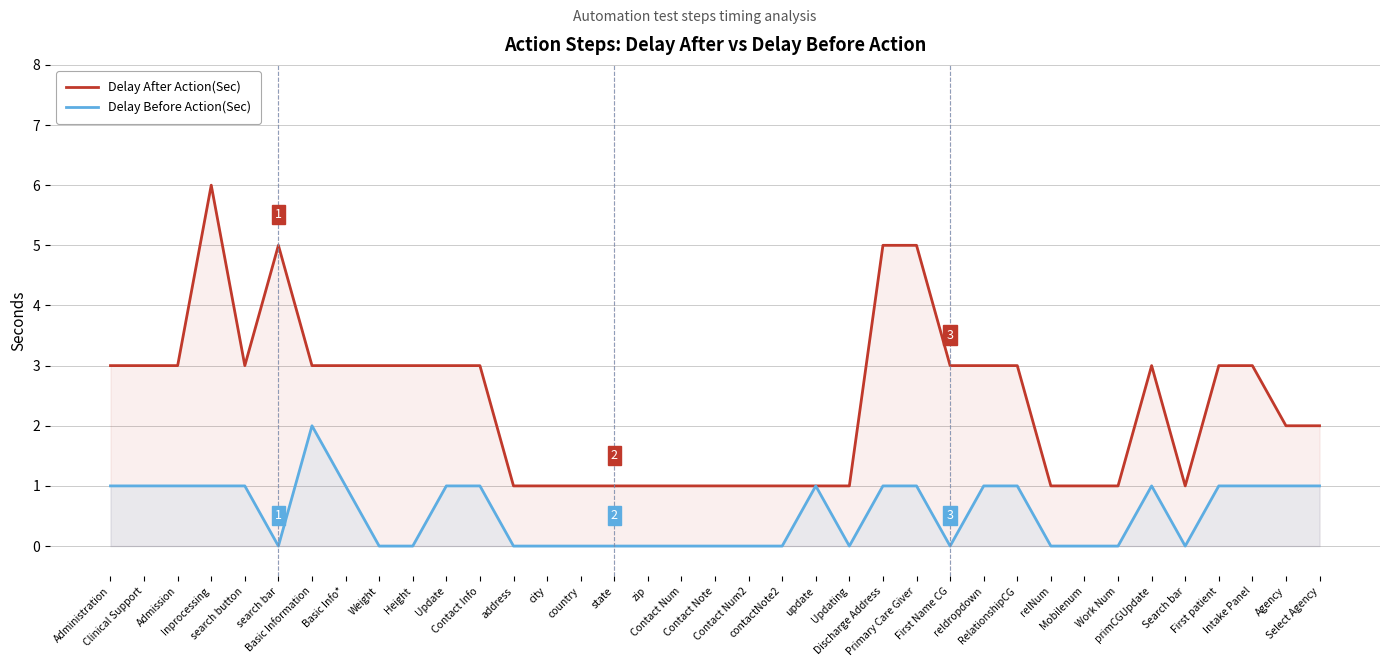

Which series has the largest total across all categories?

Delay After Action(Sec)